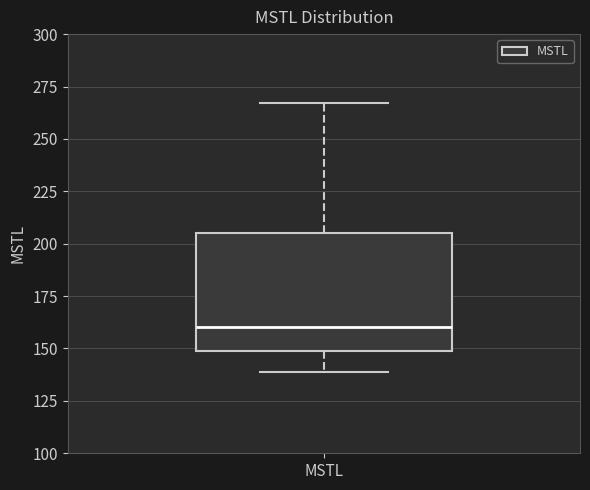

Where does the median line of the box for MSTL sit on the y-axis? The values are not printed on the chart, so give them approximately, as read against the axis.

160